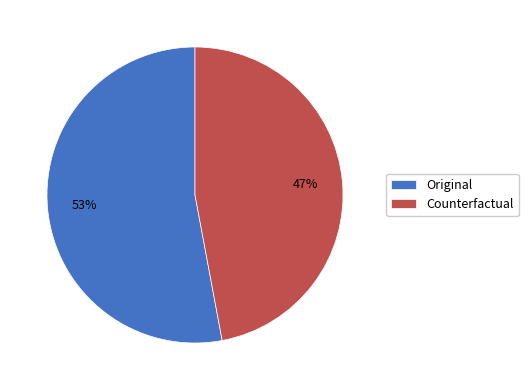

What is the majority slice?

Original